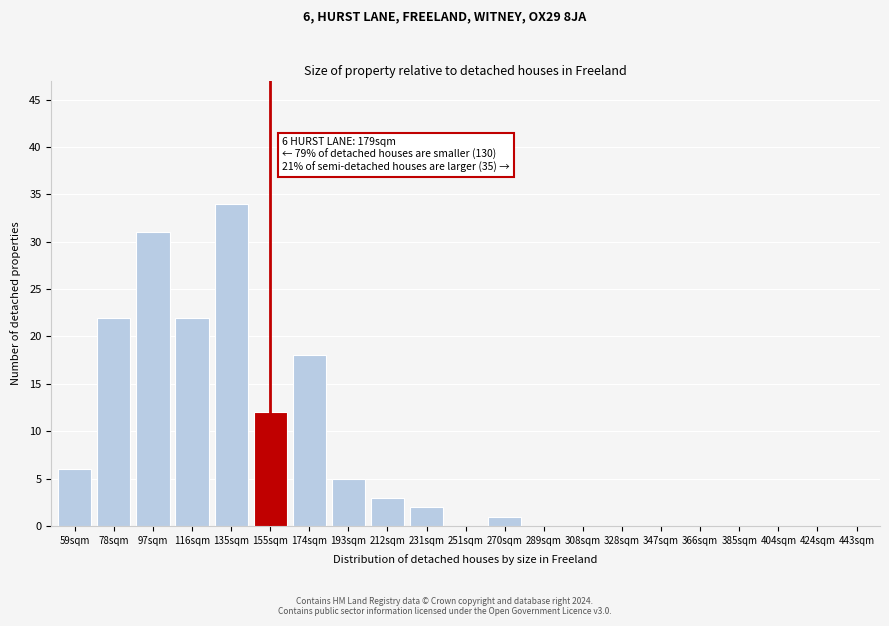

Reading left to right, what are all the values shown in this chart?

59sqm=6	78sqm=22	97sqm=31	116sqm=22	135sqm=34	155sqm=12	174sqm=18	193sqm=5	212sqm=3	231sqm=2	251sqm=0	270sqm=1	289sqm=0	308sqm=0	328sqm=0	347sqm=0	366sqm=0	385sqm=0	404sqm=0	424sqm=0	443sqm=0